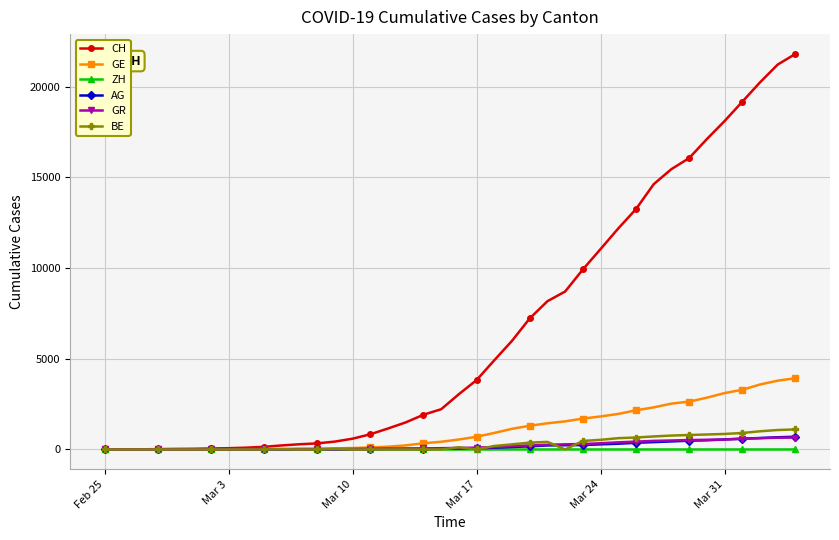

What is the greatest value displayed?

21804